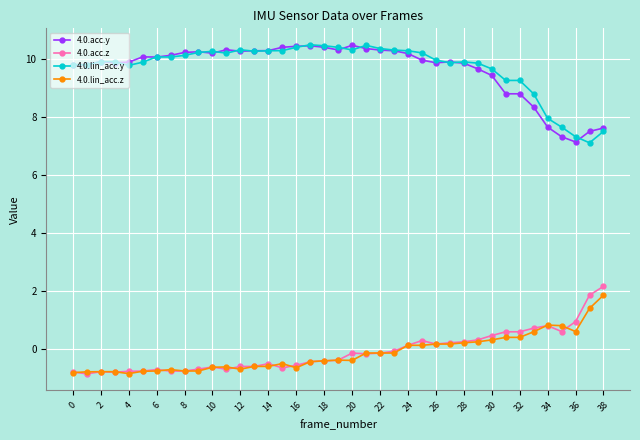

What is the sum of all 4.0.lin_acc.z values?

-5.4